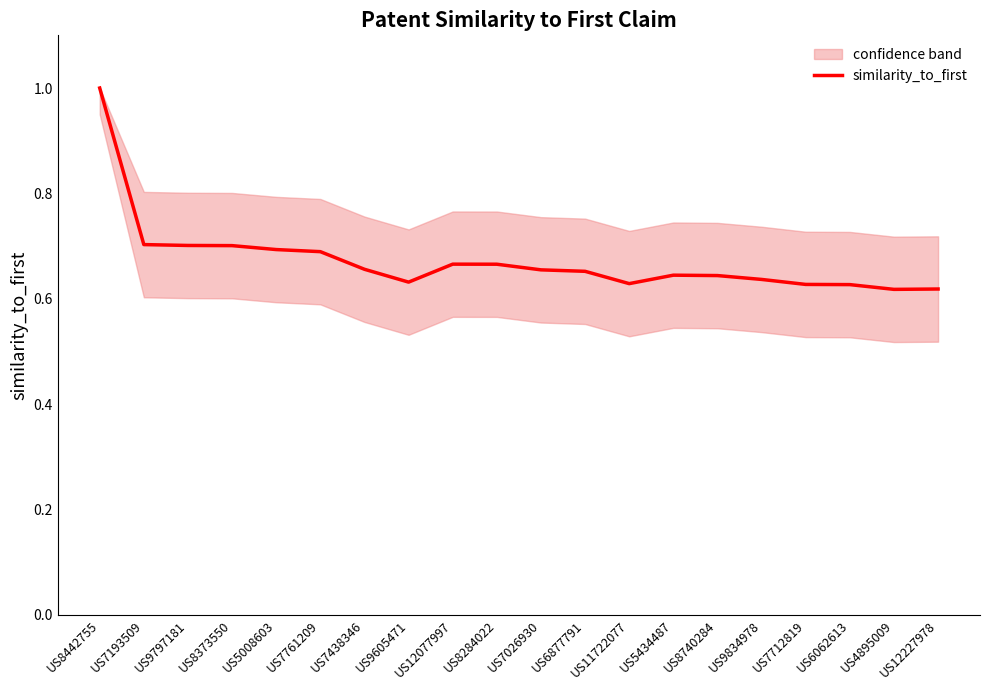

How many points are higher than both their immediate neighbors (excluding endpoints)?

2